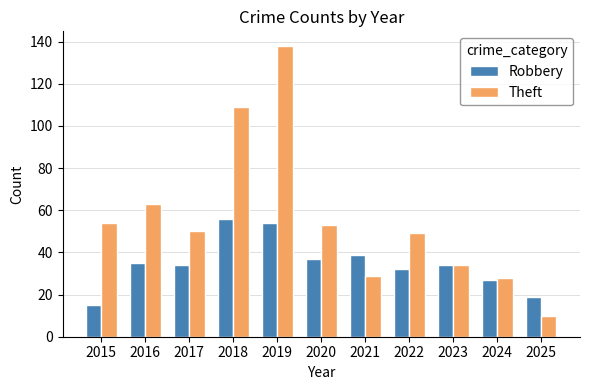

The Theft series shows 17 at 2025. True or false?

False